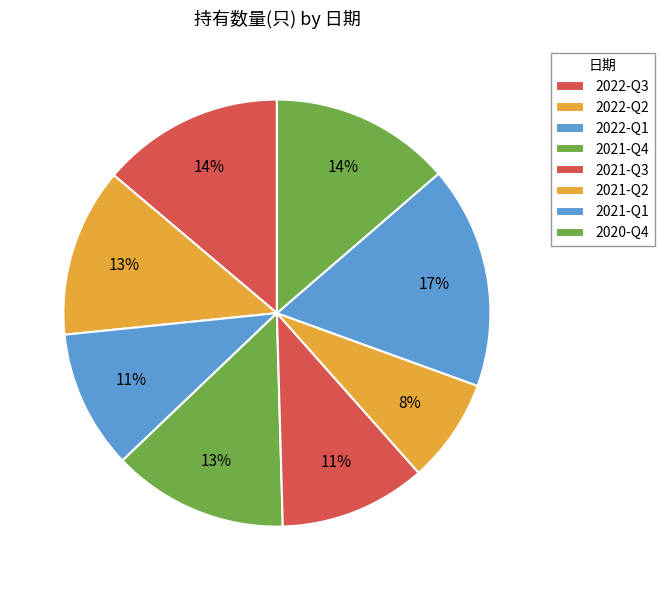

Count the number of slices in the pie.

8